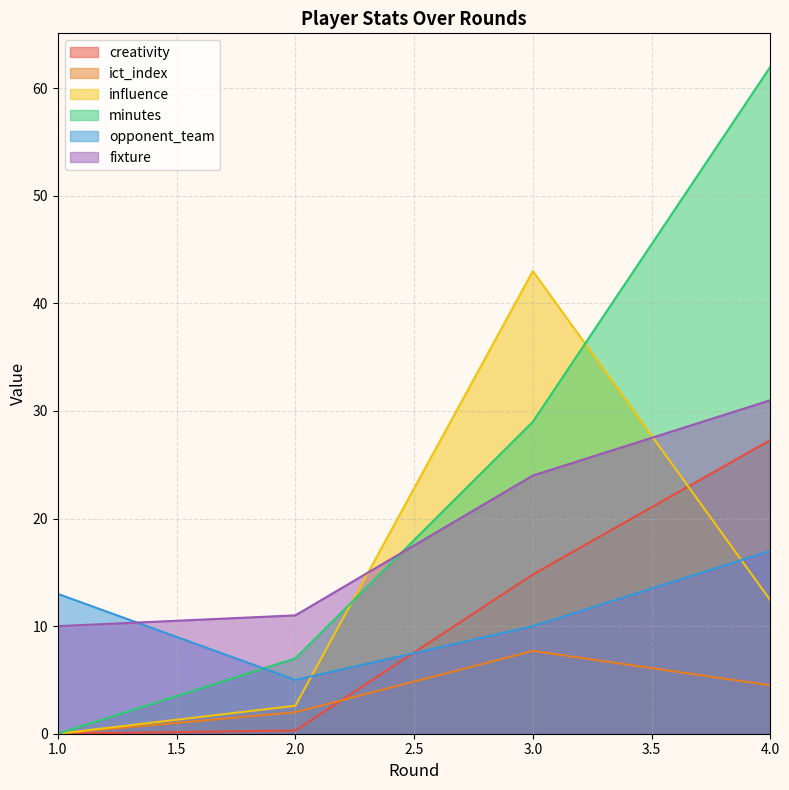

After their last crossing, which series has the higher values: influence or creativity?

creativity